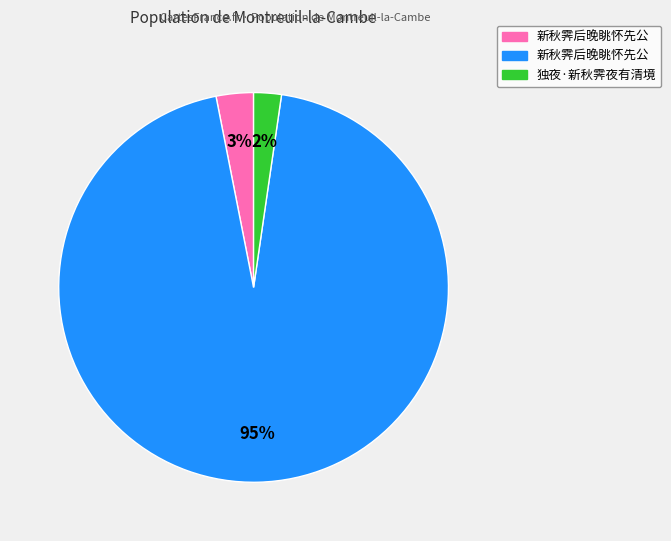

Is there any slice that represents more than half of the pie?

Yes